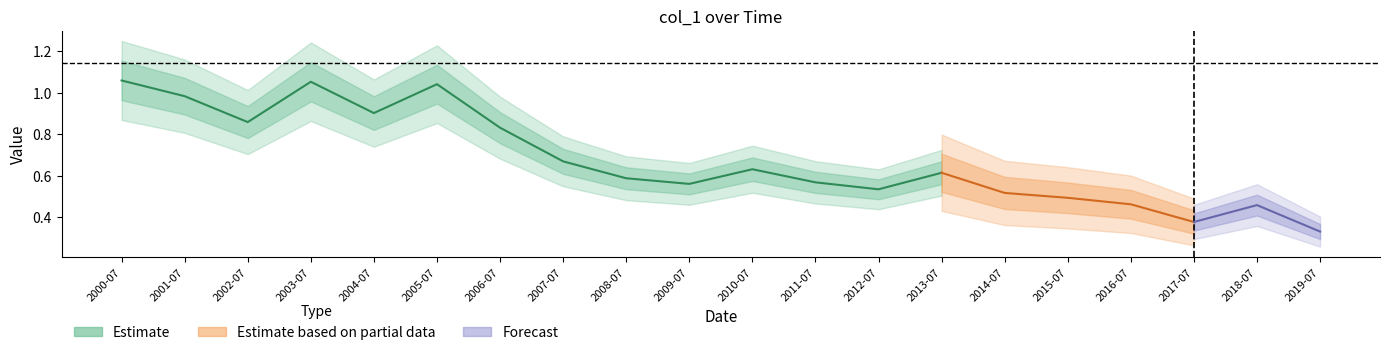

What position from the right is 2015-07-15?

5